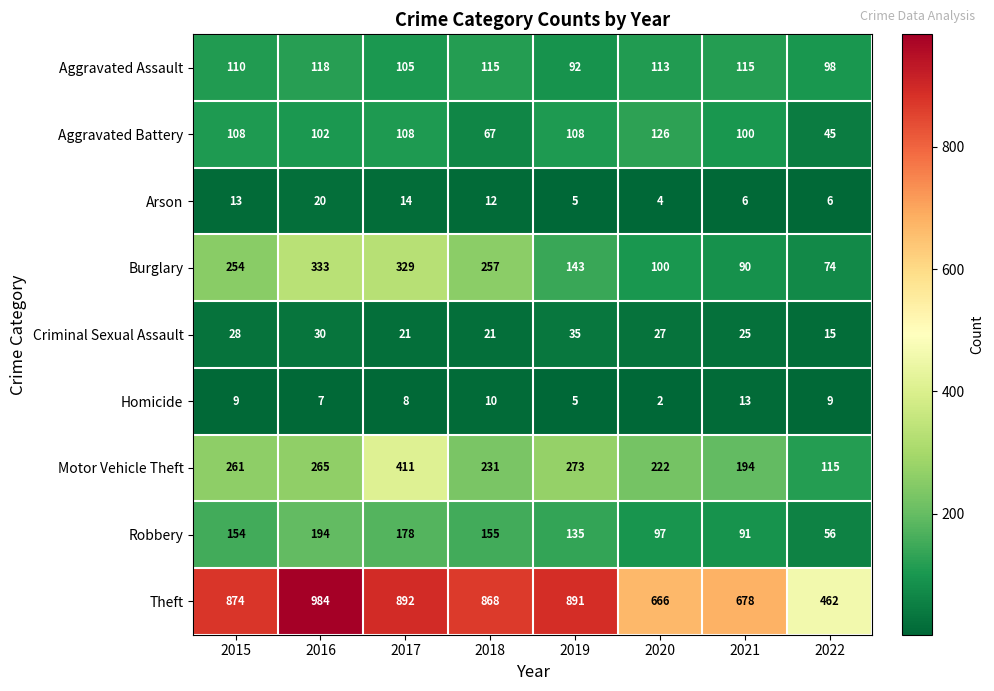

List the labels in order of Theft value, largest first.

2016, 2017, 2019, 2015, 2018, 2021, 2020, 2022